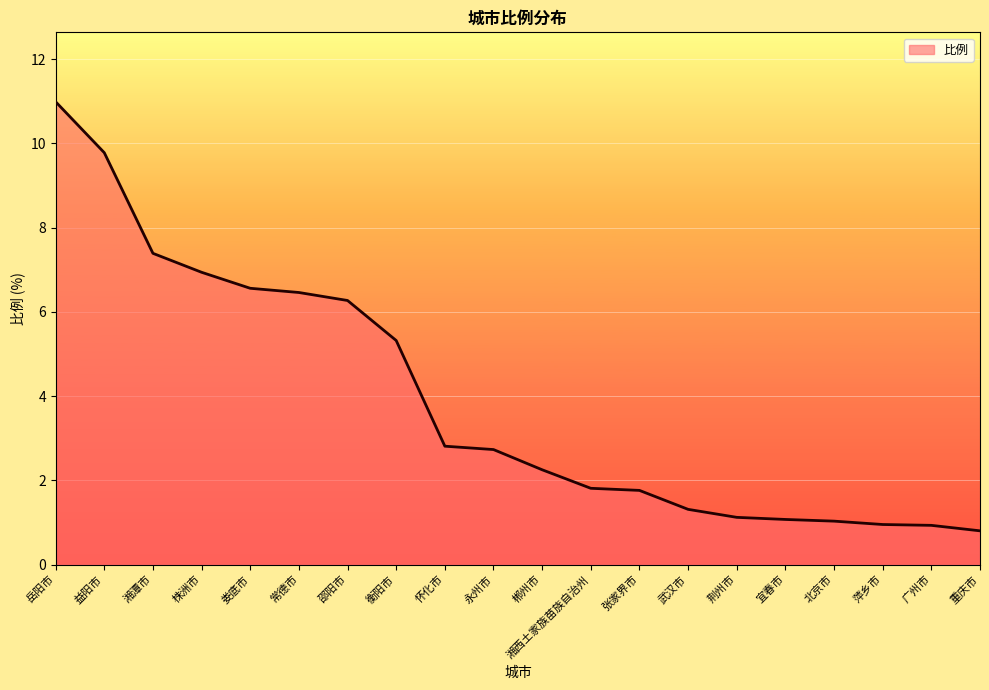

What is the sum of the values at 娄底市 and 宜春市?

7.6